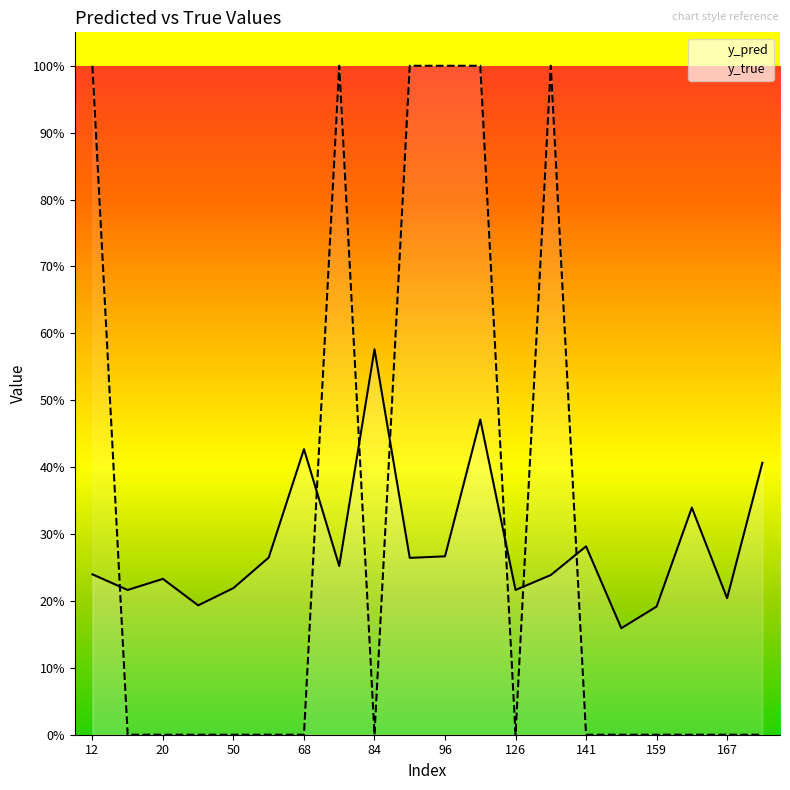

Rank the series at 13 from highest to lowest value.

y_true, y_pred